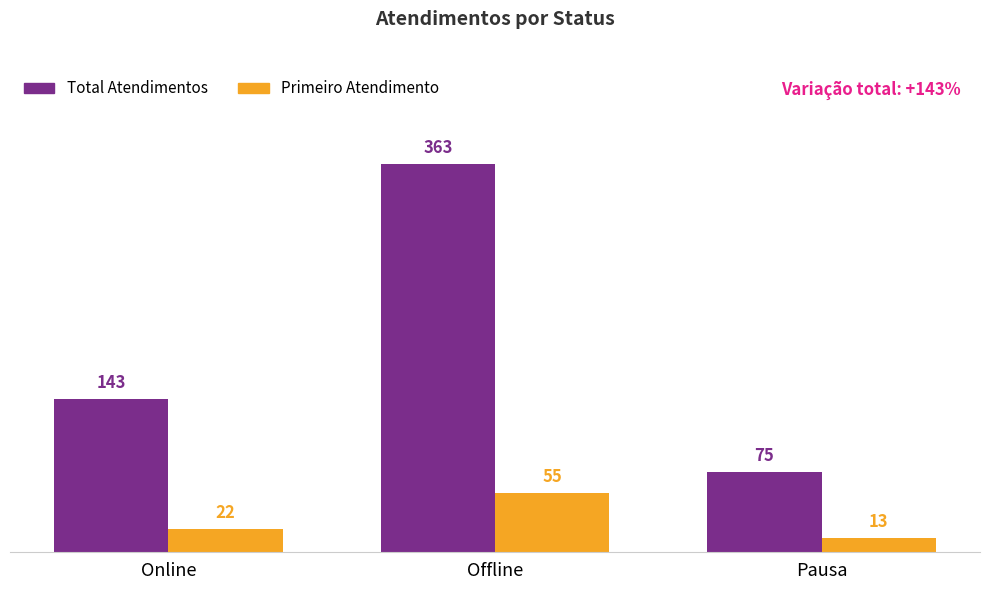

What is the sum of all Total Atendimentos values?

581